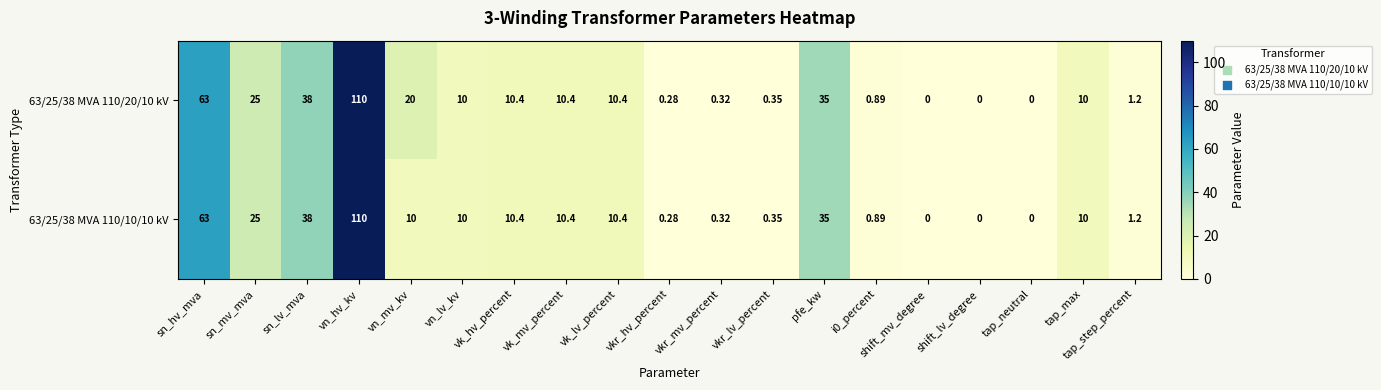

Is the value of 63/25/38 MVA 110/20/10 kV at sn_mv_mva greater than the value of 63/25/38 MVA 110/10/10 kV at vk_lv_percent?

Yes